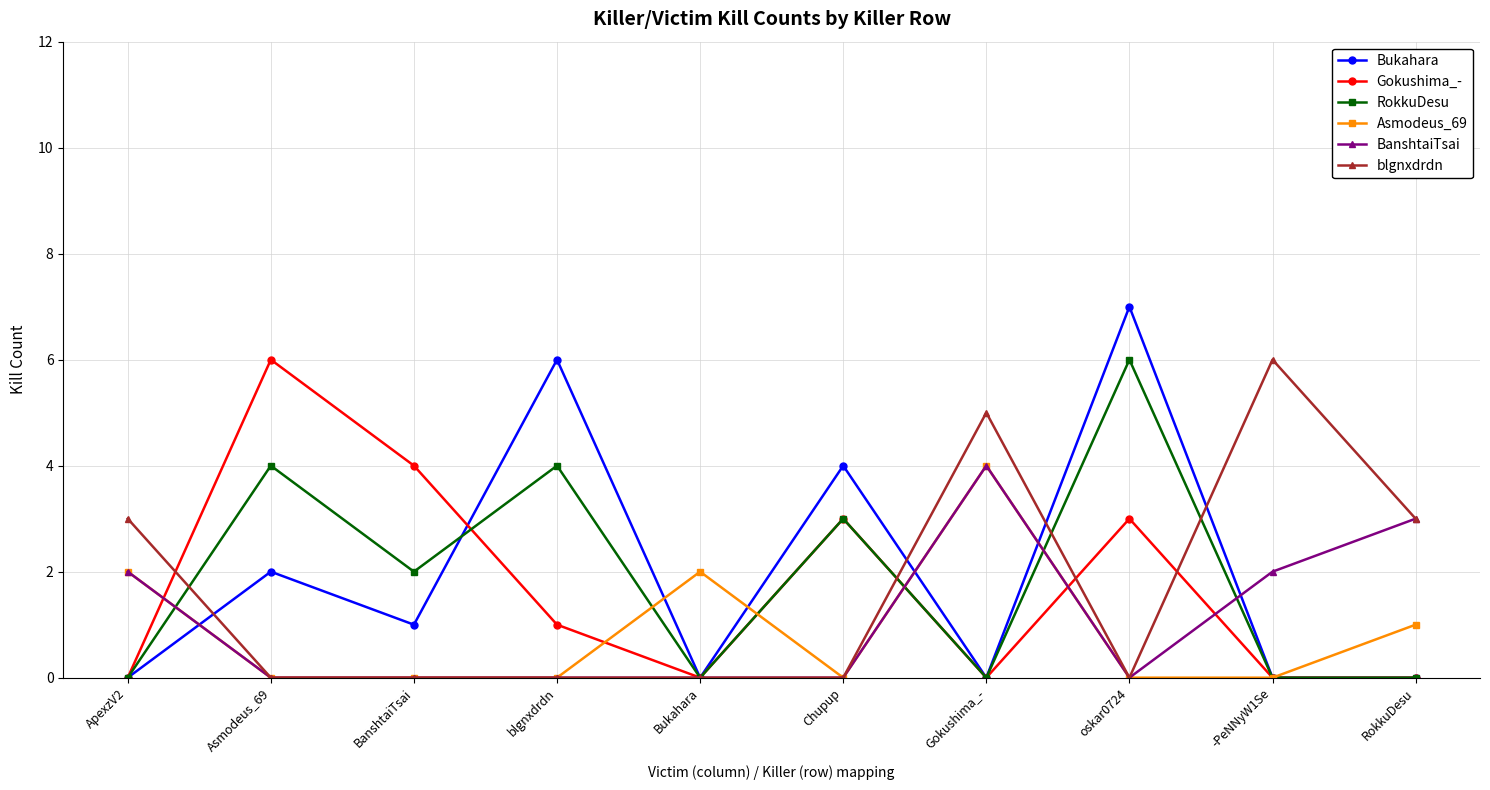

Which series has the widest spread of values?

Bukahara